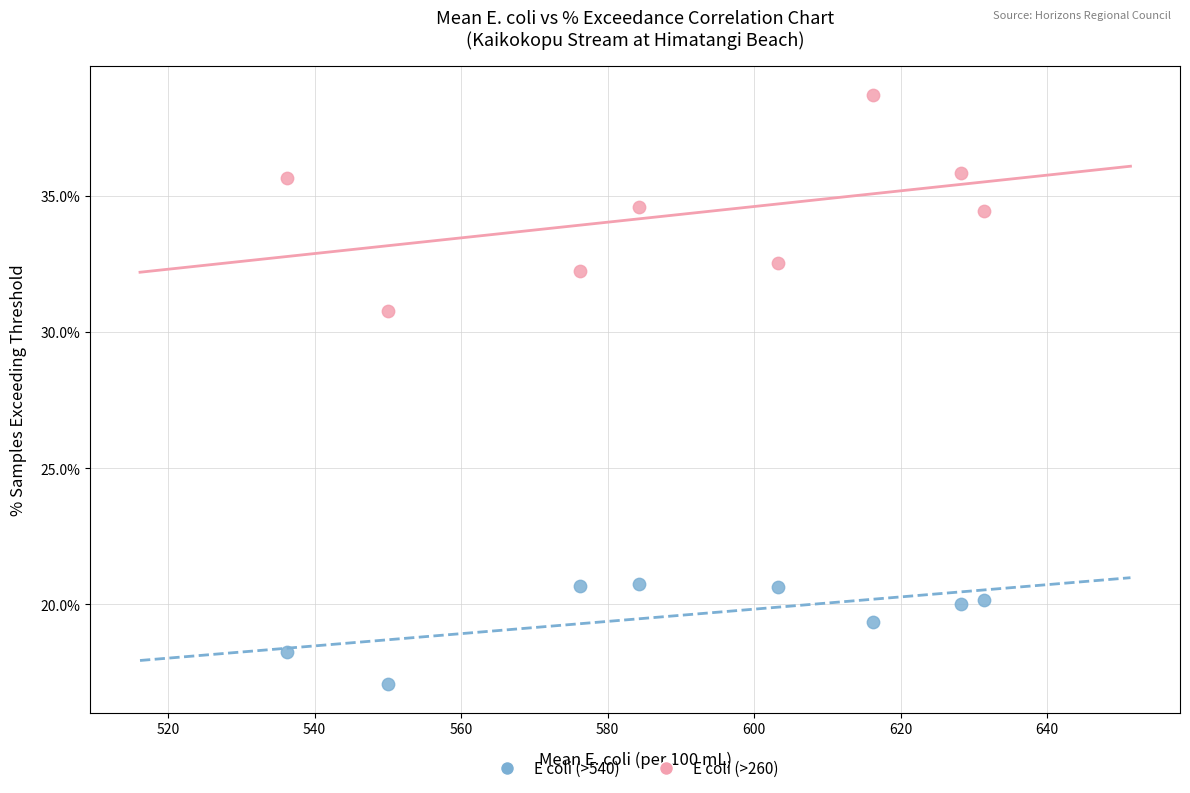

Which series contains the highest Y value?

E coli (>260)